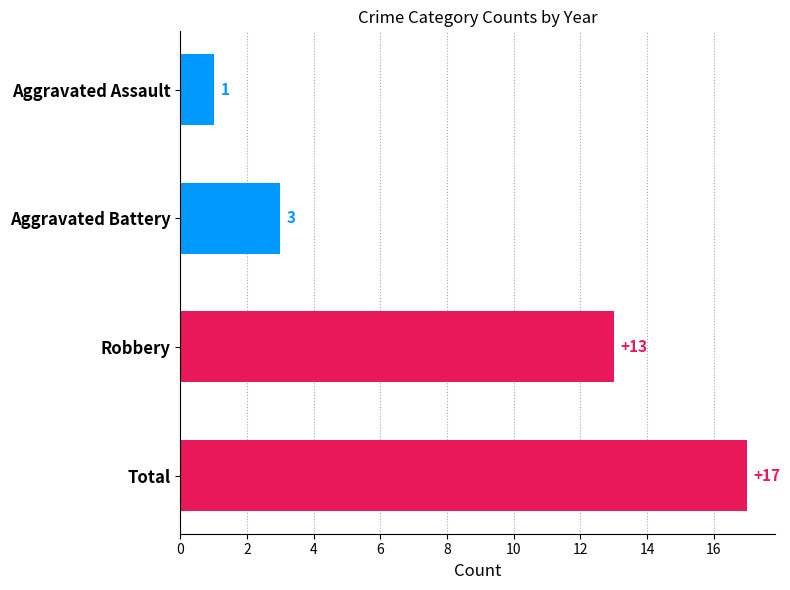

How many series are shown in this chart?

1